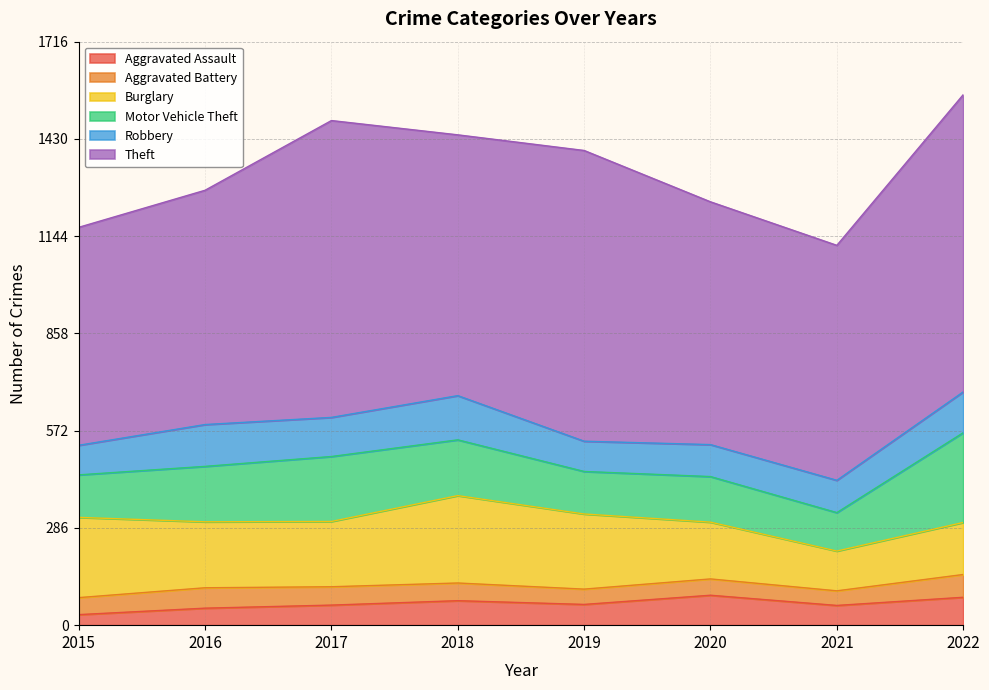

What is the smallest value displayed?

31